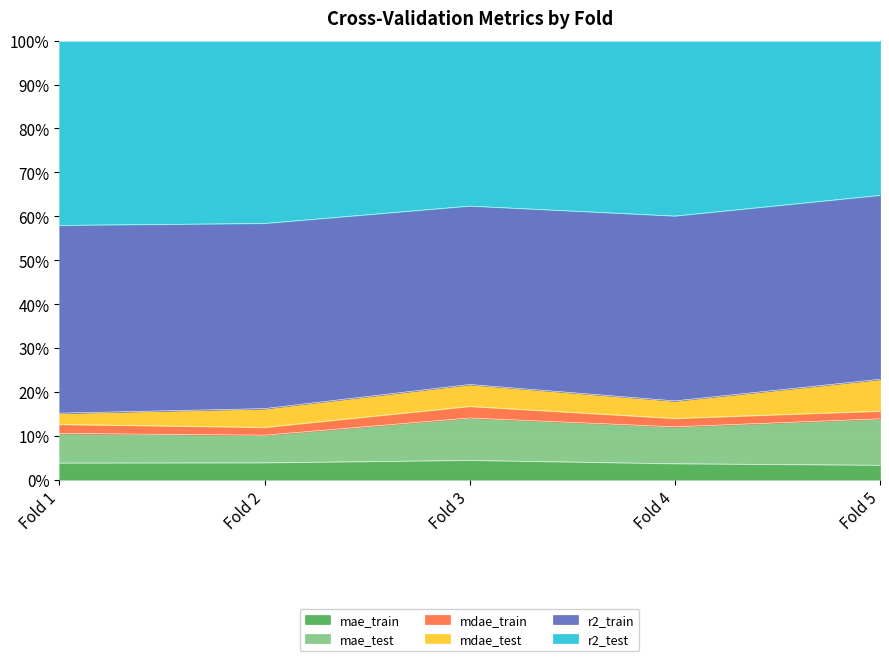

What is the total value across all series at Fold 1?

100.0